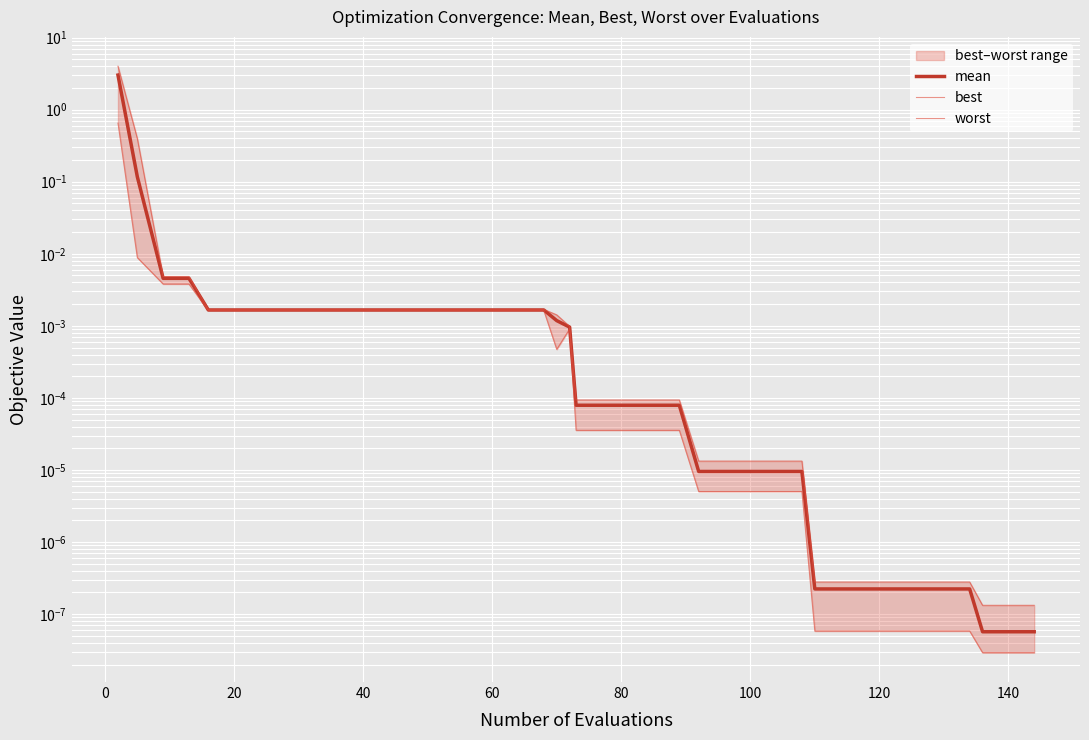

What is the average value of the worst series?

0.1